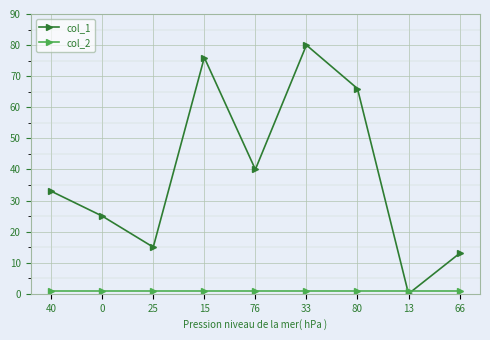

What is the label of the 5th point from the left?

76